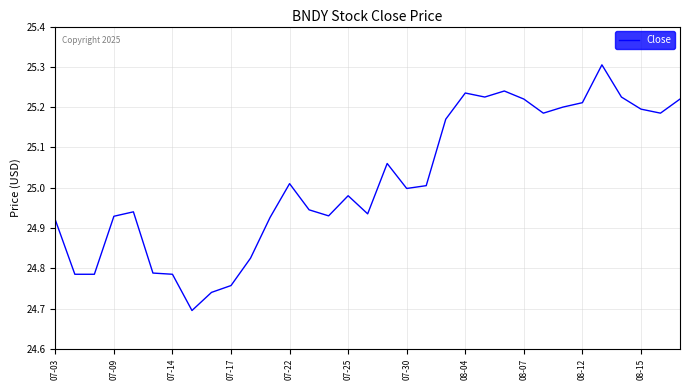

True or false: the data has more than 0 interior local peaks.

True